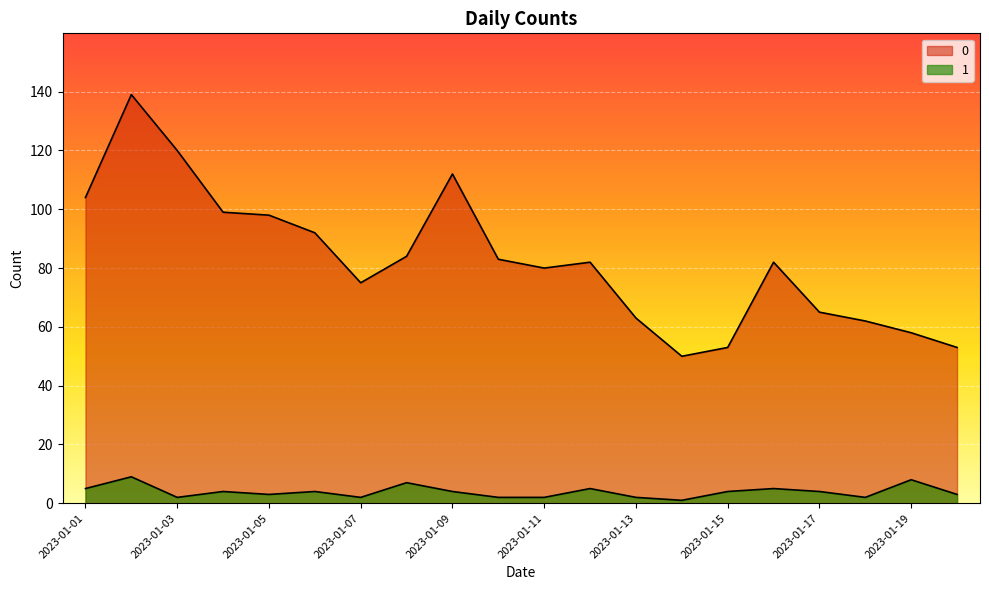

What are all the series names shown in the legend?

0, 1